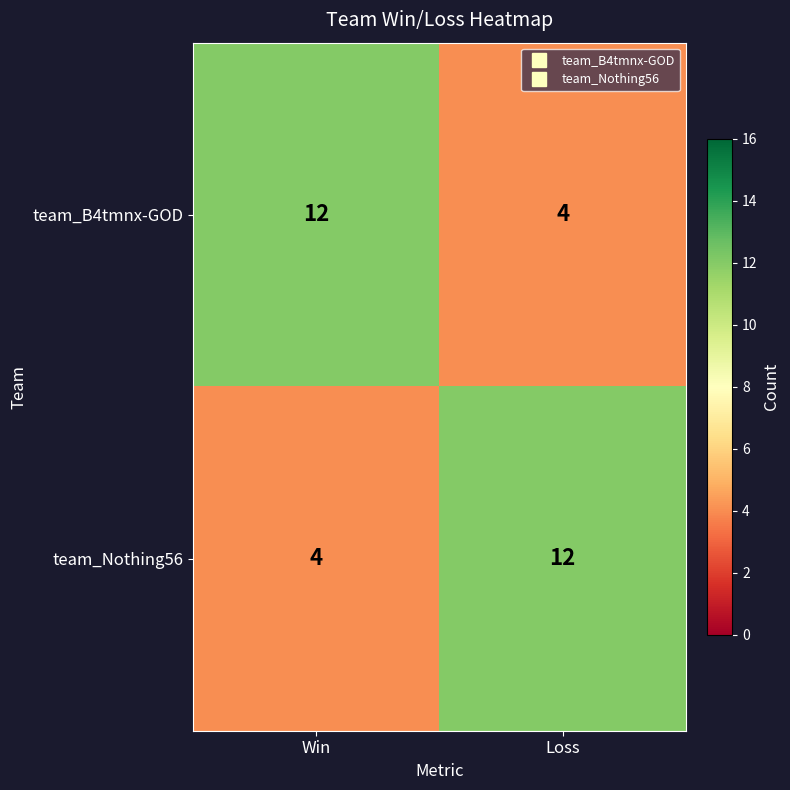

Is it true that team_B4tmnx-GOD equals 5 at Loss?

False